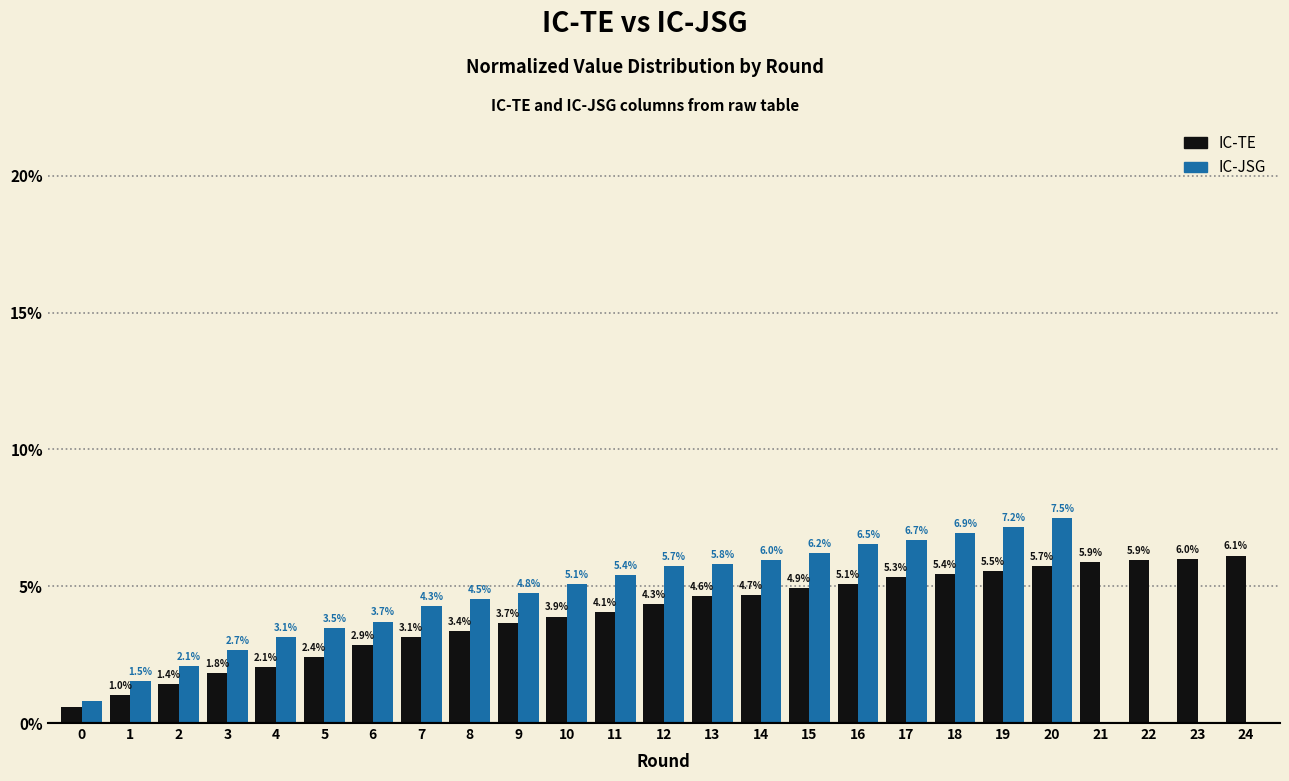

What is the maximum value shown in the chart?

7.5